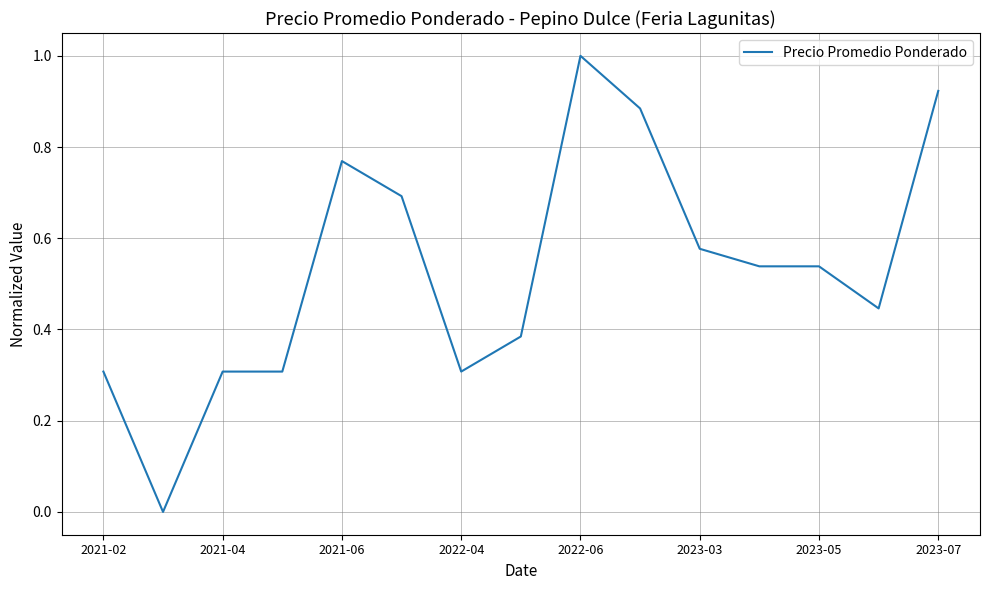

What is the difference between the maximum and minimum values?

1.0